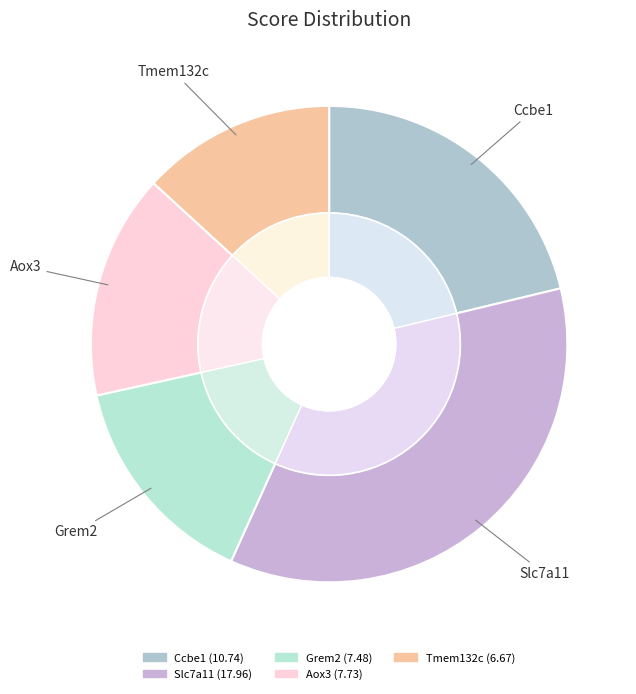

Which category has the smallest portion of the pie?

Tmem132c